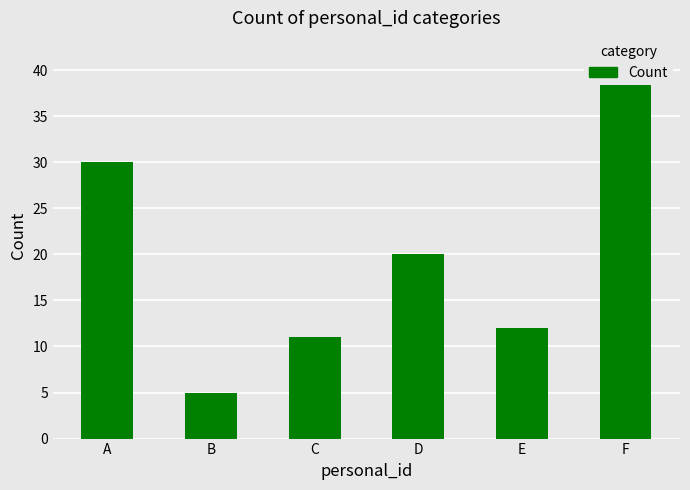

What is the difference between the values at B and A?

25